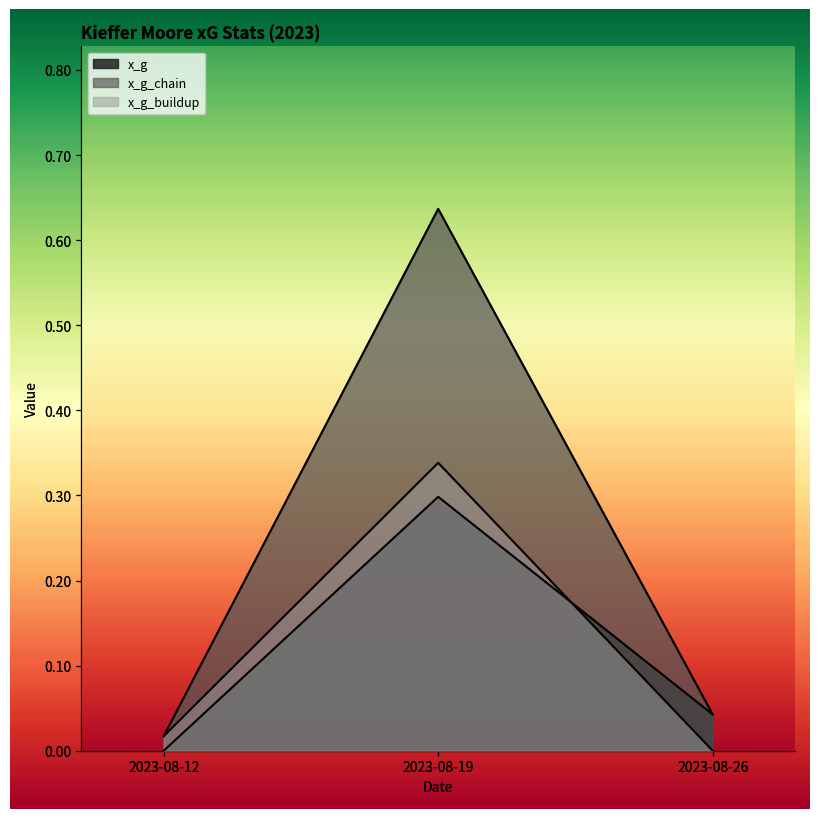

What is the average value of the x_g series?

0.1